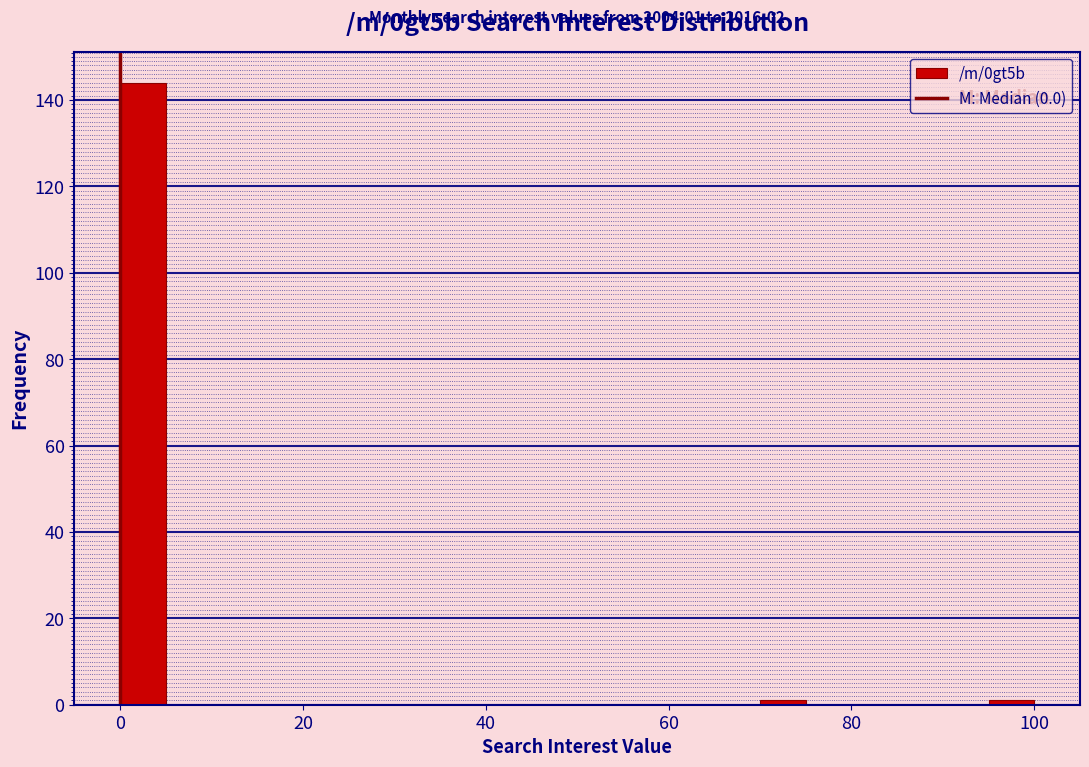

Read against the x-axis, roughly where is the centre of the tallest bar?

2